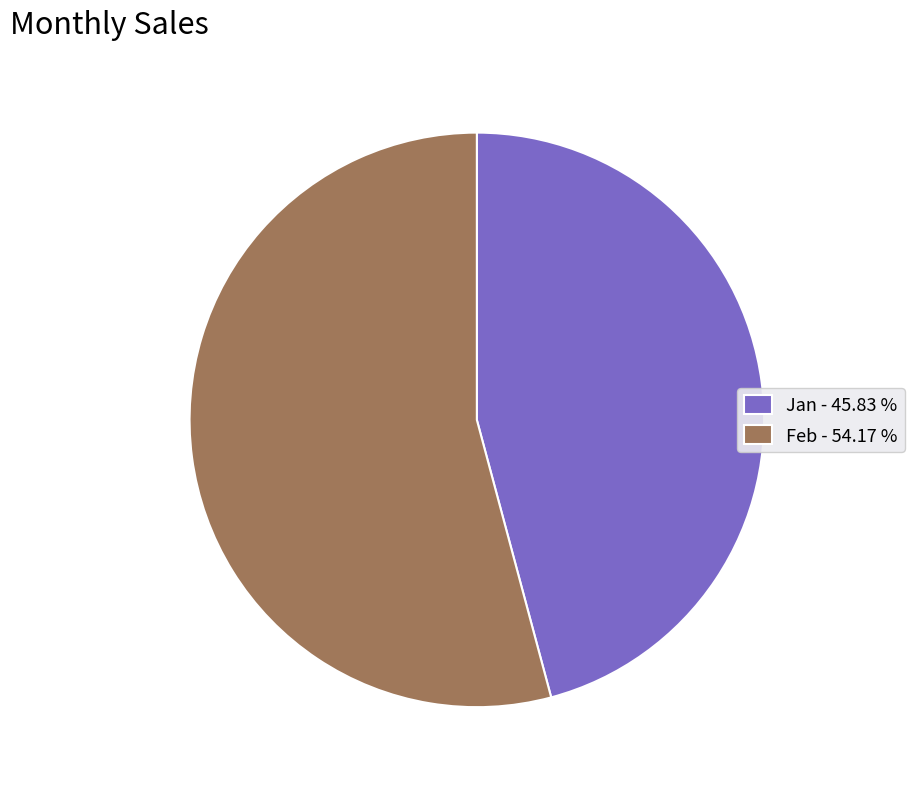

Which slice is the largest?

Feb